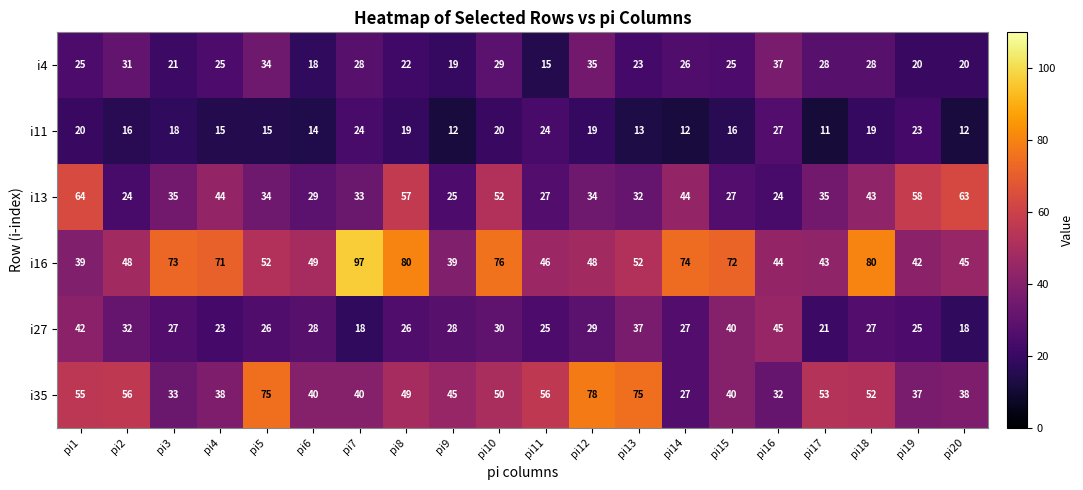

Which series has the largest range (max minus min)?

i16